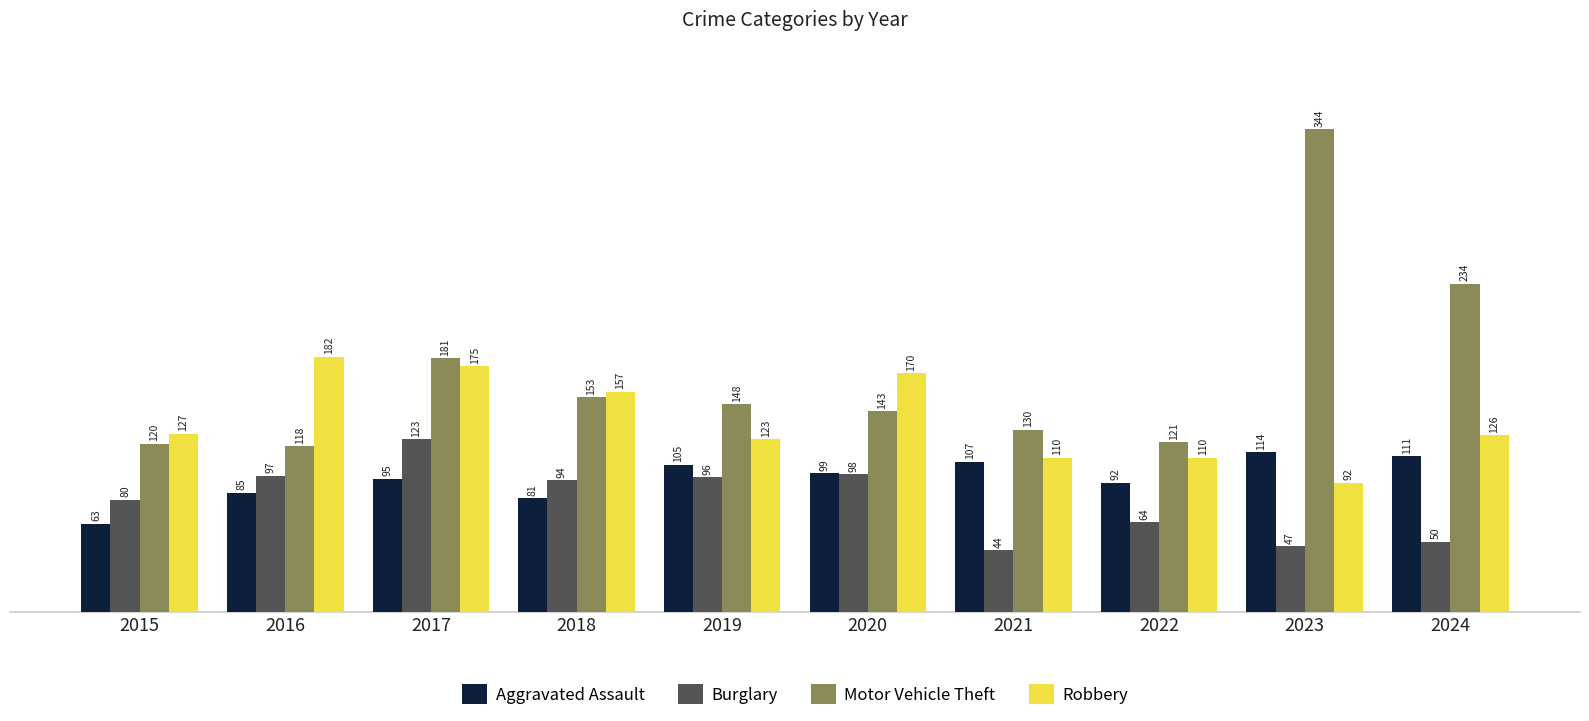

Which series has the widest spread of values?

Motor Vehicle Theft